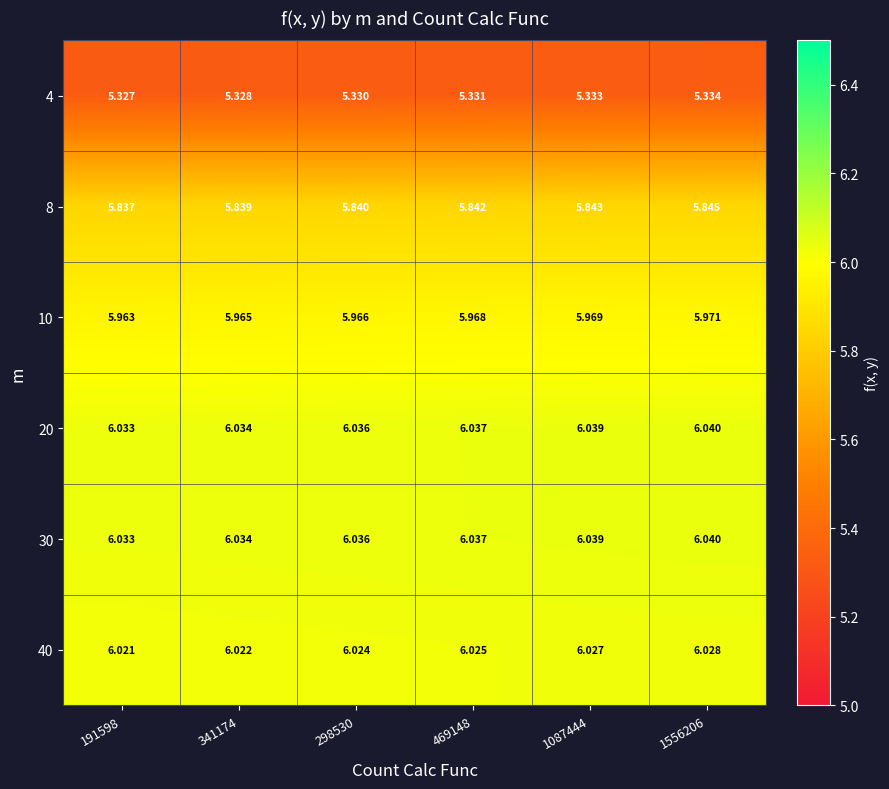

Is the value of 40 at 469148 greater than the value of 10 at 1556206?

Yes